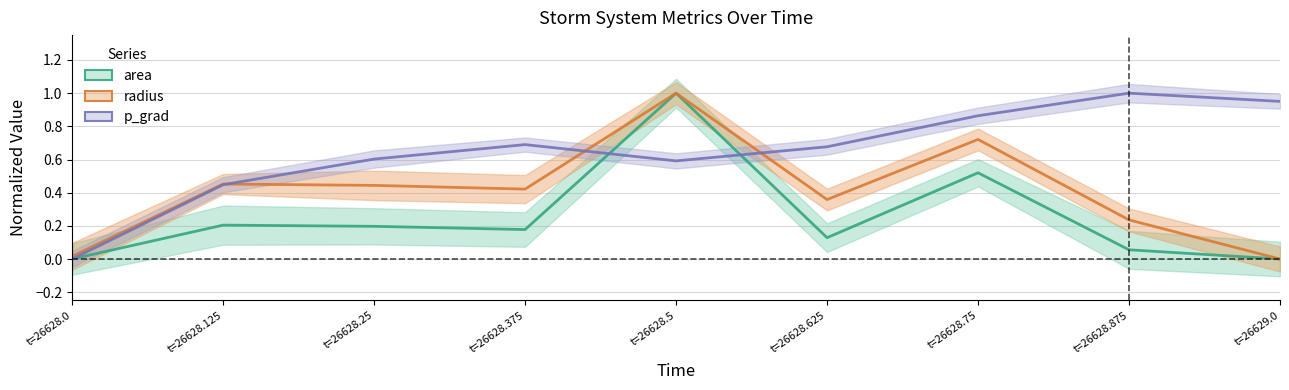

Which series has the largest range (max minus min)?

area